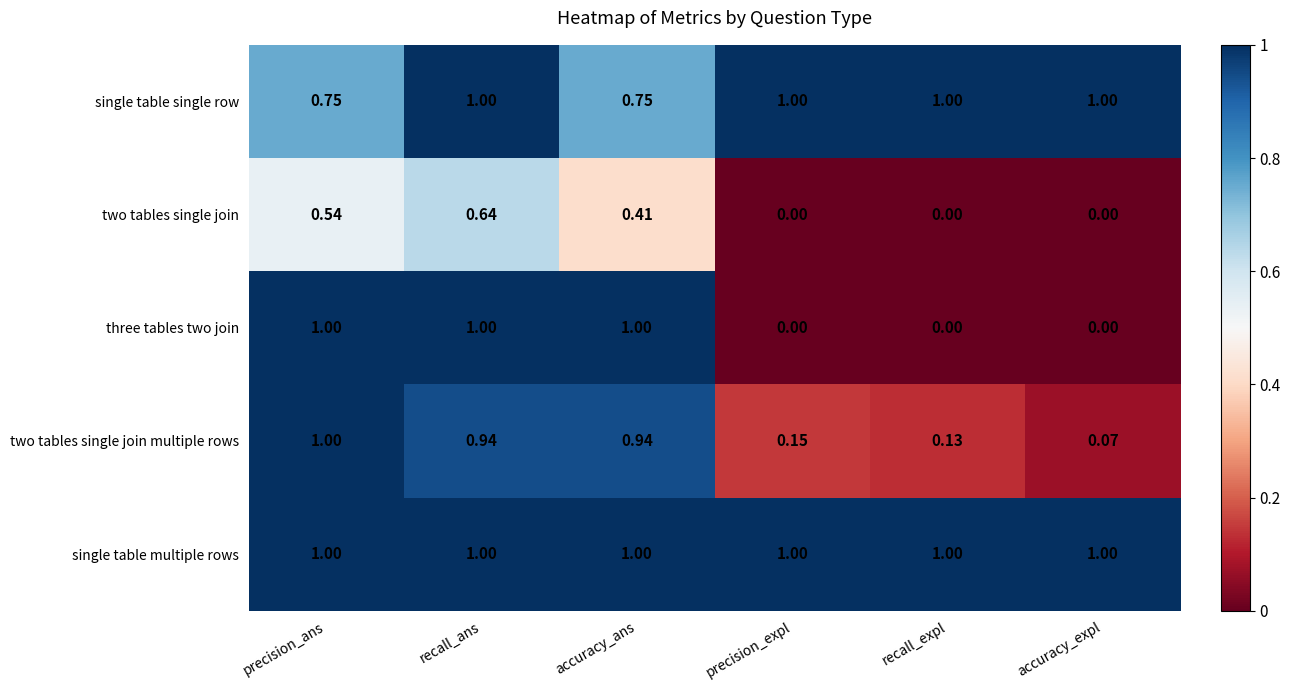

At which label does two tables single join reach its peak?

recall_ans